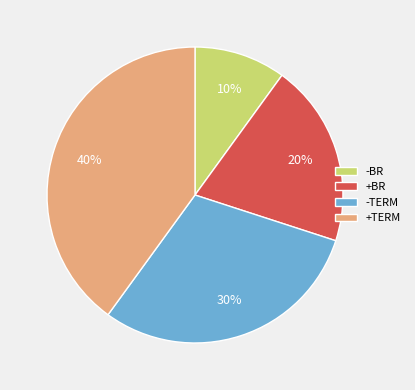

Is it true that +TERM is 40% of the pie?

True